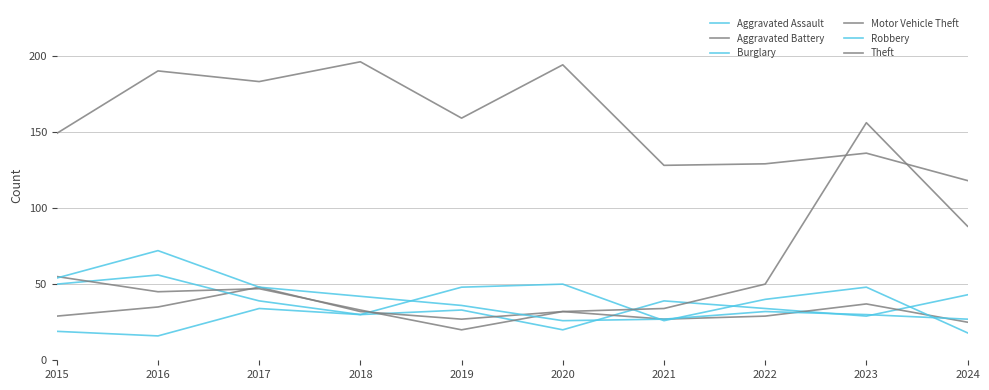

Is the value of Robbery at 2021 greater than the value of Theft at 2017?

No